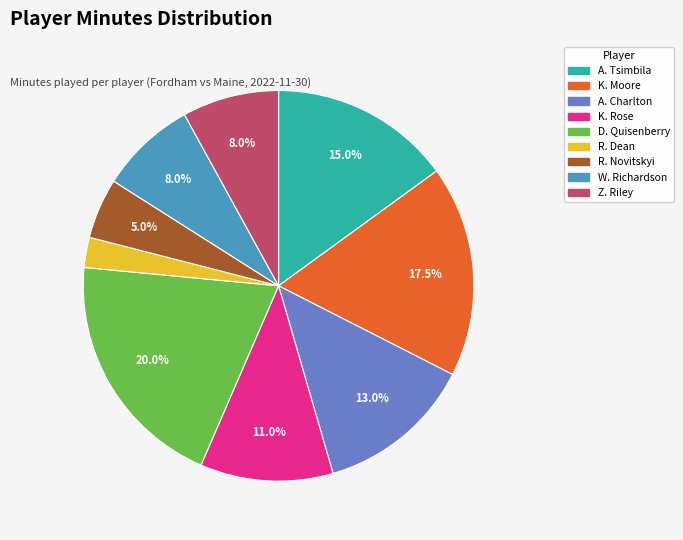

Does K. Rose account for over 50% of the chart?

No